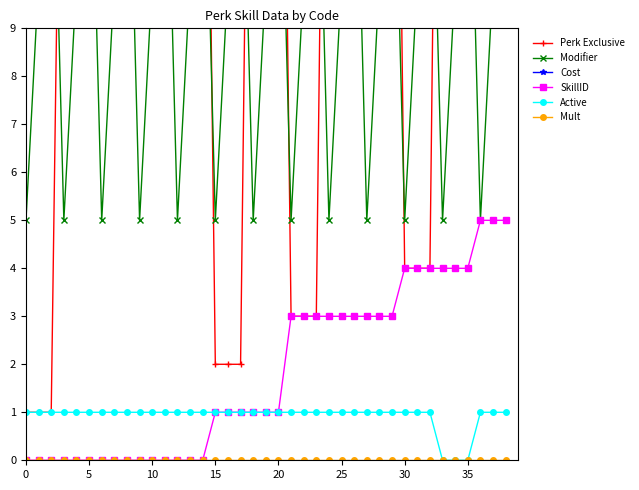

At which category is the sum across all series the highest?

38